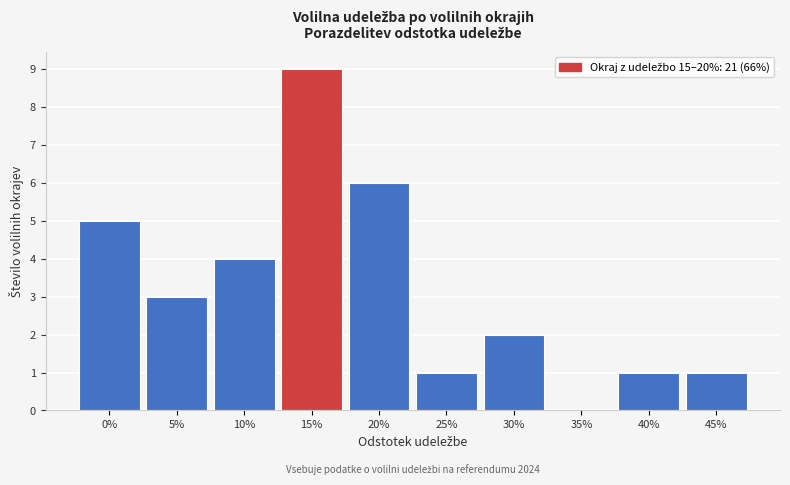

Reading left to right, list all the values displayed in this chart.

0%=5	5%=3	10%=4	15%=9	20%=6	25%=1	30%=2	35%=0	40%=1	45%=1